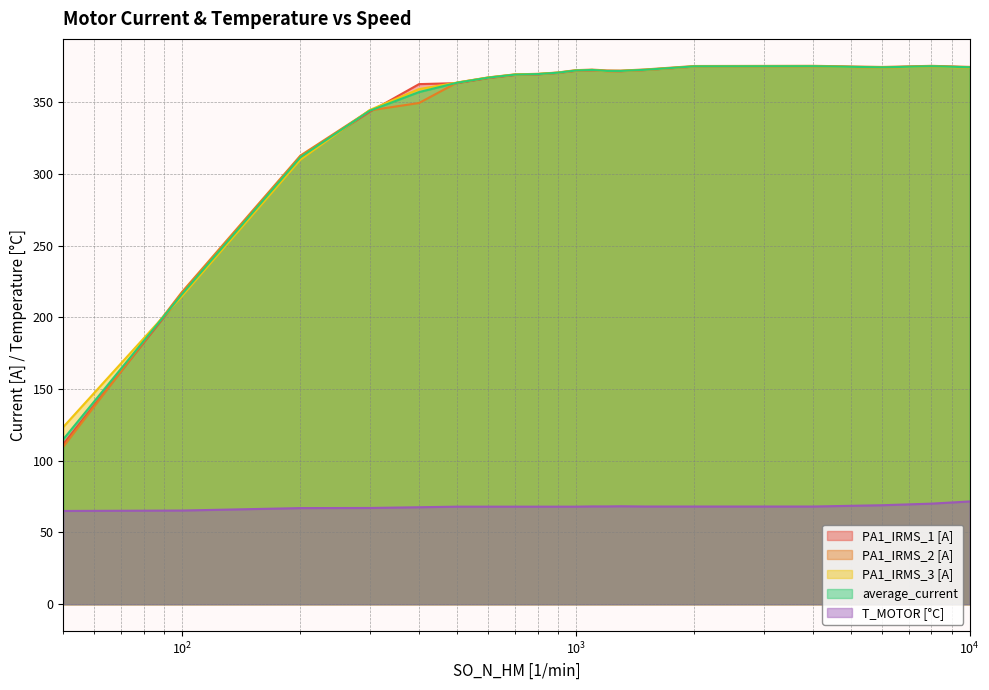

Which series ends up on top after the final intersection of PA1_IRMS_2 [A] and PA1_IRMS_1 [A]?

PA1_IRMS_2 [A]